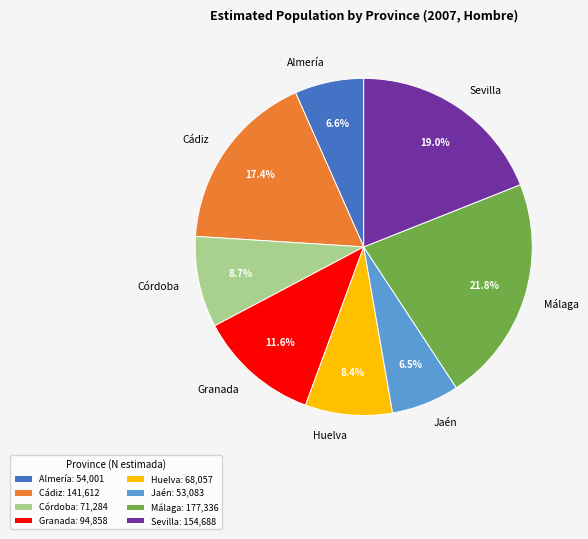

Combined, what portion of the pie is Cádiz and Sevilla?

36.4%